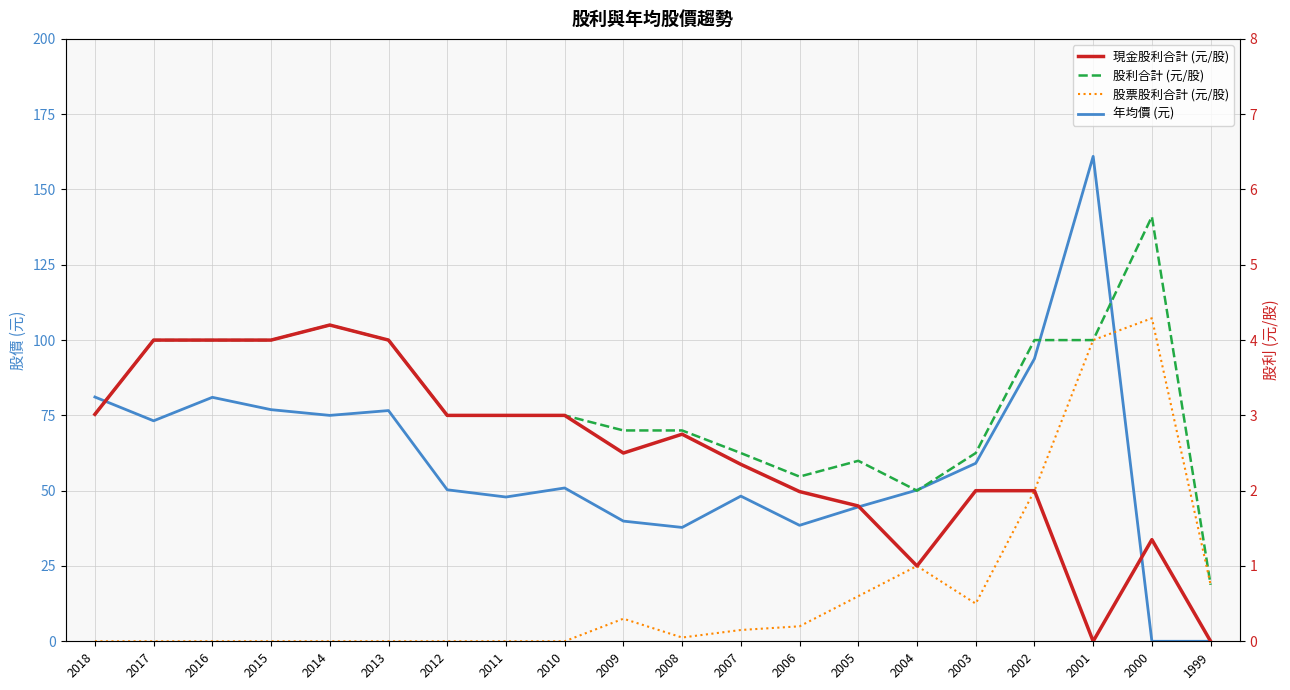

What are all the series names shown in the legend?

年均價 (元), 現金股利合計 (元/股), 股利合計 (元/股), 股票股利合計 (元/股)